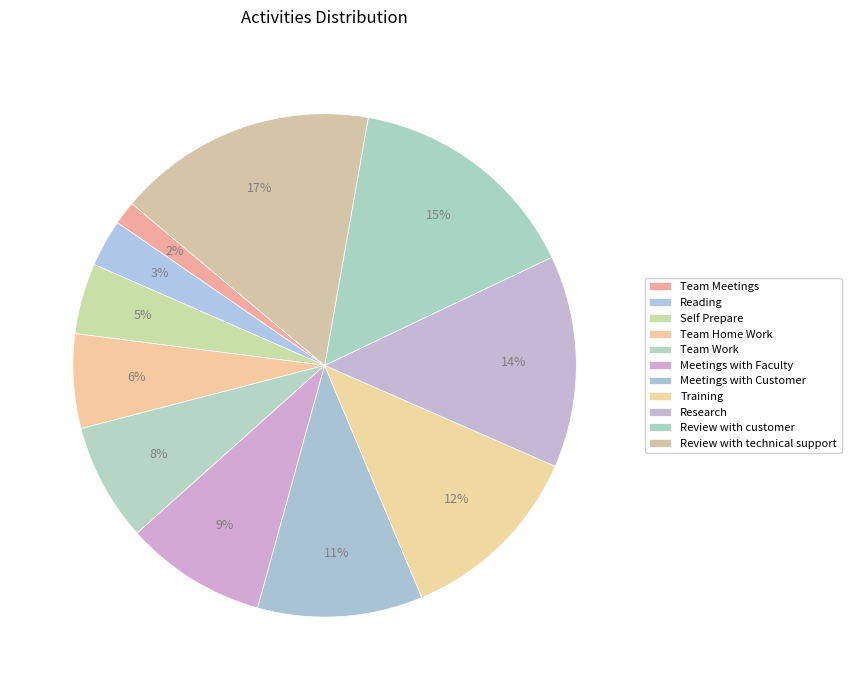

How many slices are in this pie chart?

11